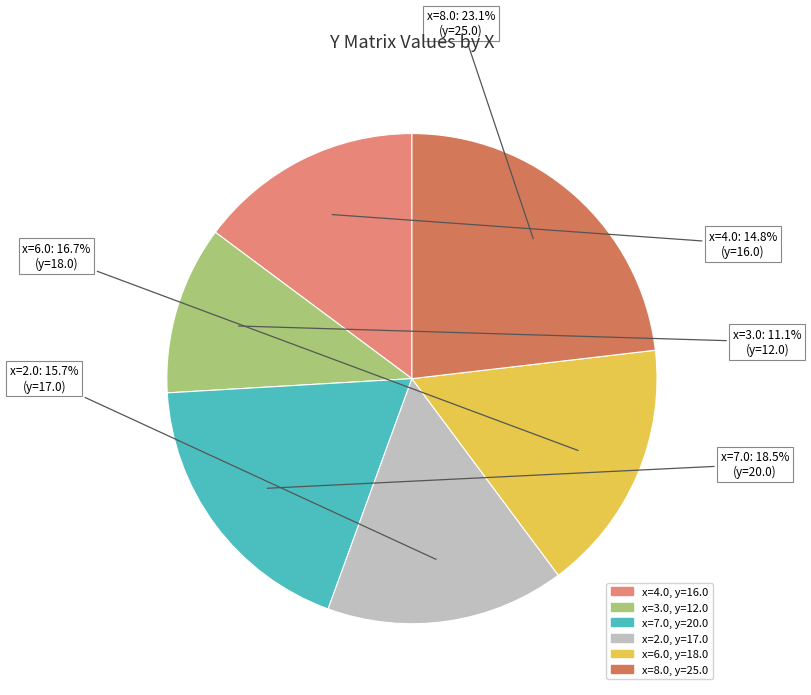

Is there any slice that represents more than half of the pie?

No